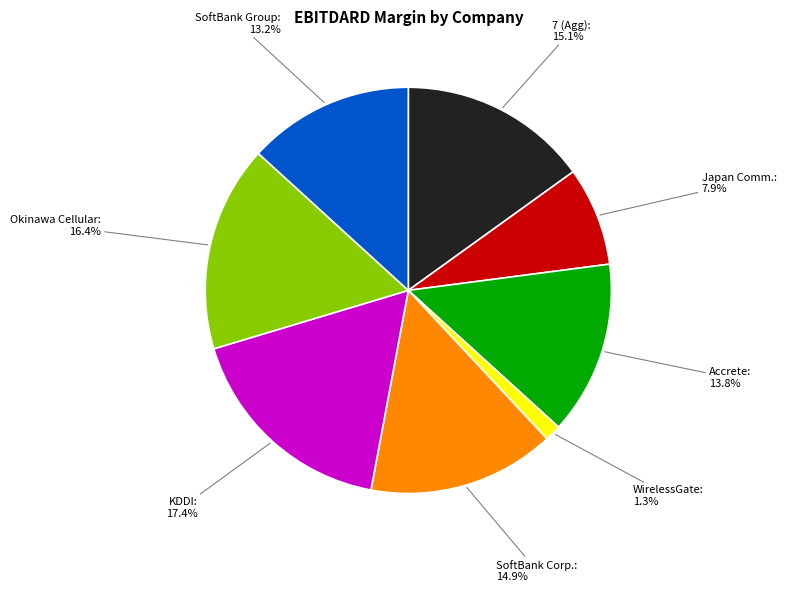

Is there any slice that represents more than half of the pie?

No